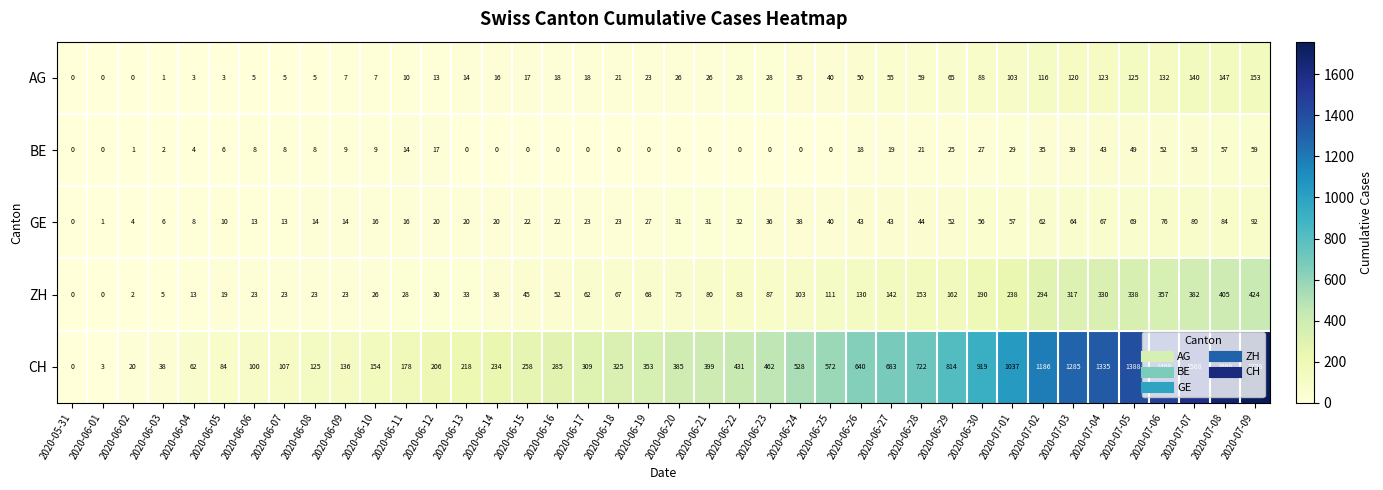

True or false: AG has a value of 65 at 2020-06-29.

True